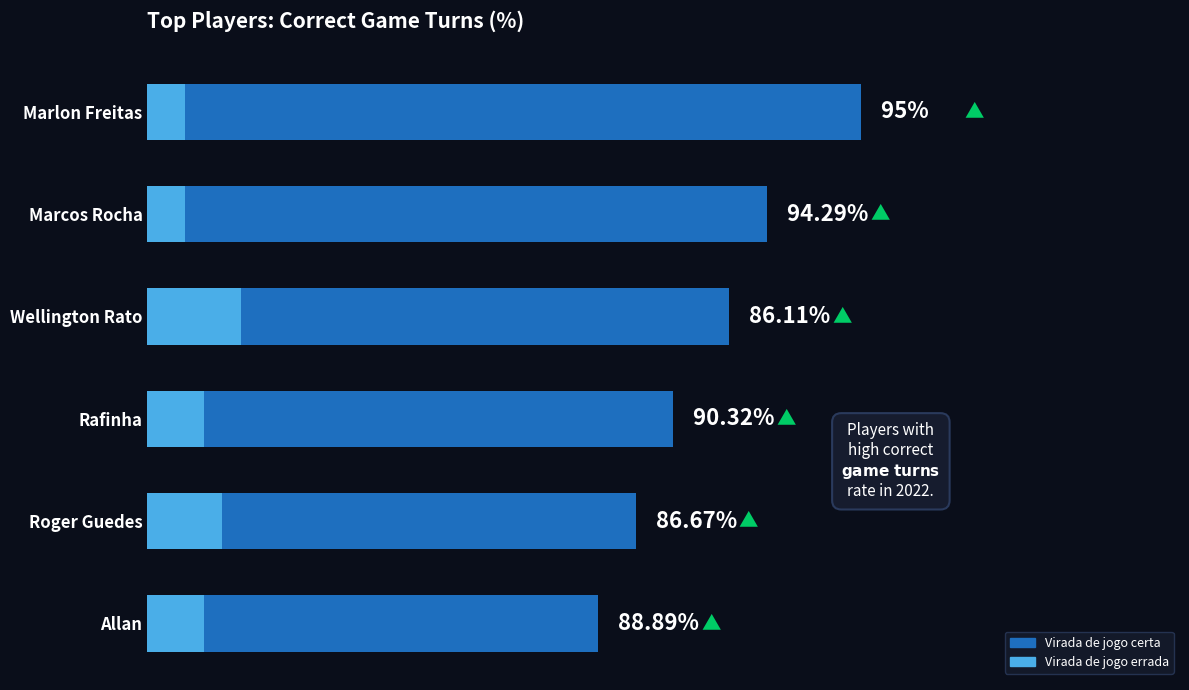

List the series in order of their peak value, highest first.

Virada de jogo certa, Virada de jogo errada